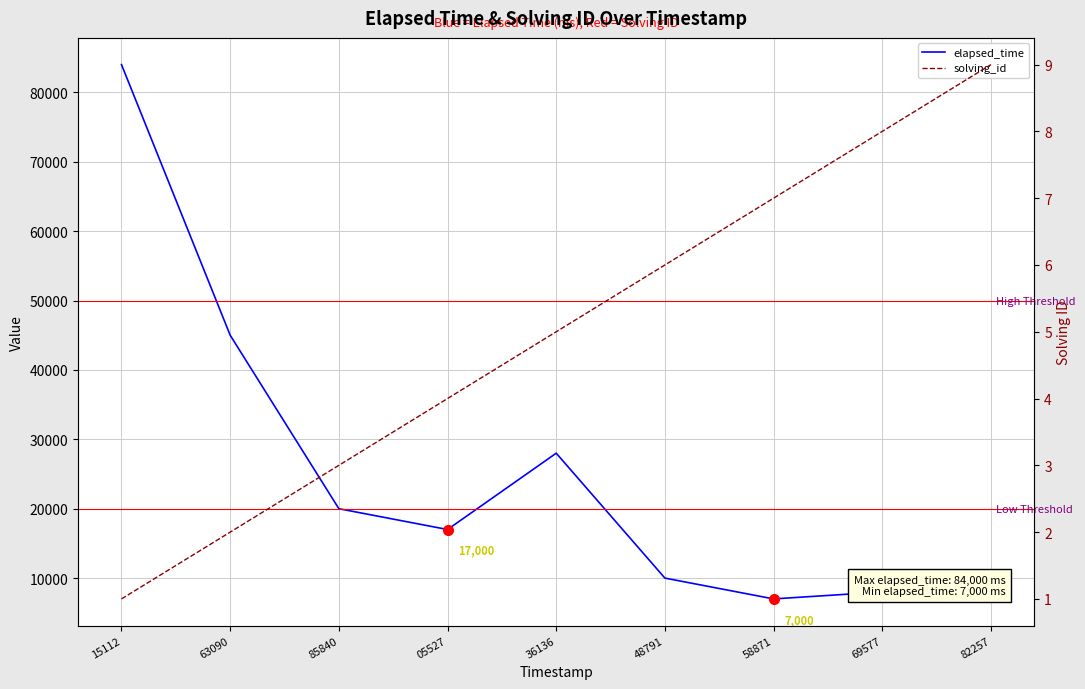

True or false: elapsed_time and solving_id cross at least once.

False